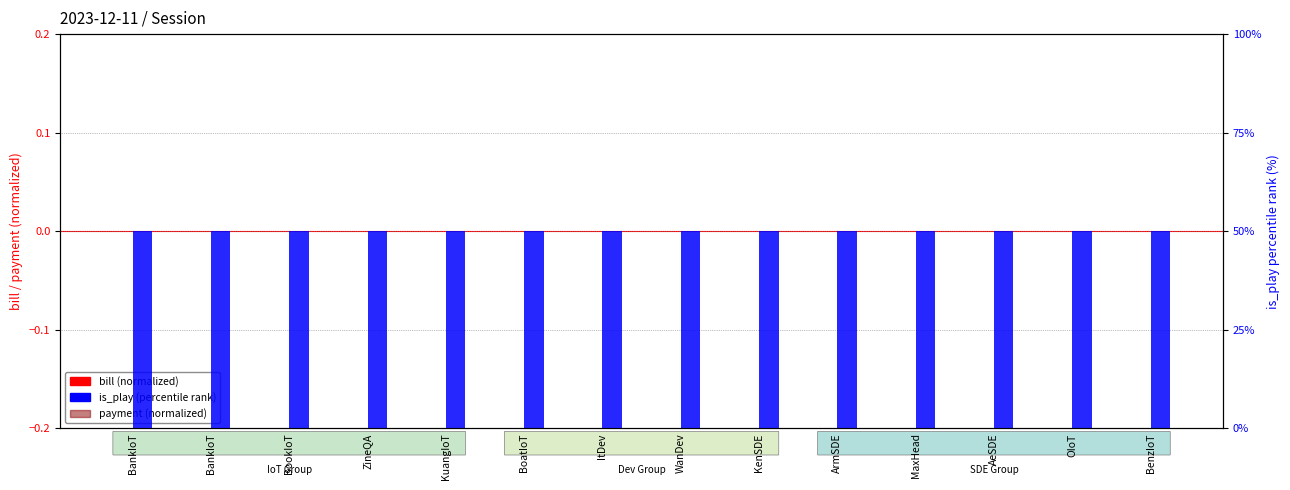

How many bars are there in each group?

3